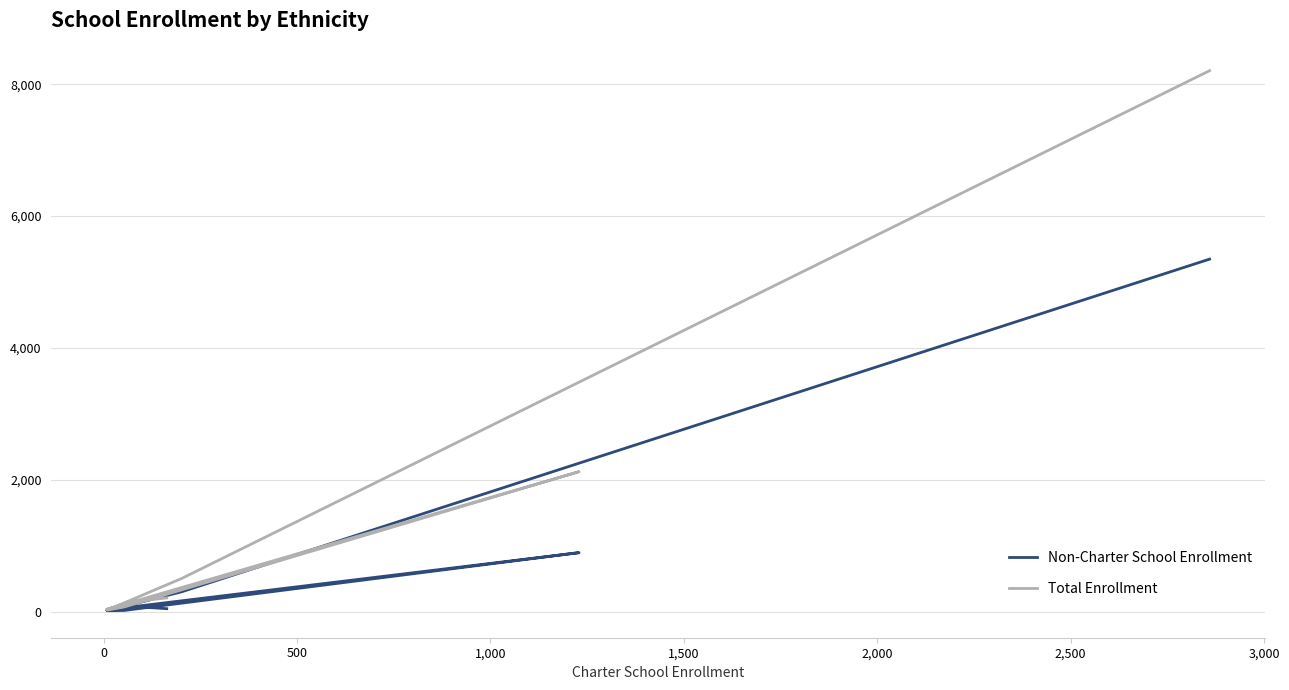

Reading right to left, transcribe all the data shown in this chart.

Non-Charter School Enrollment: 5346	300	12	16	893	24	69	81	43
Total Enrollment: 8205	502	21	69	2122	31	126	142	206